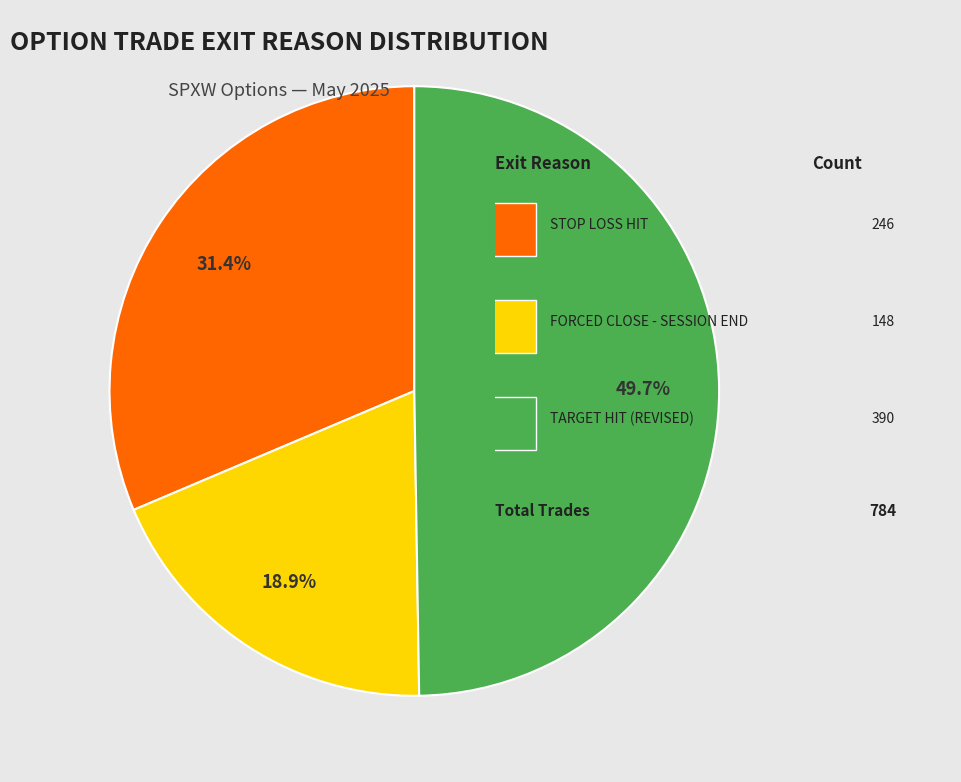

Is there a majority slice in this chart?

No